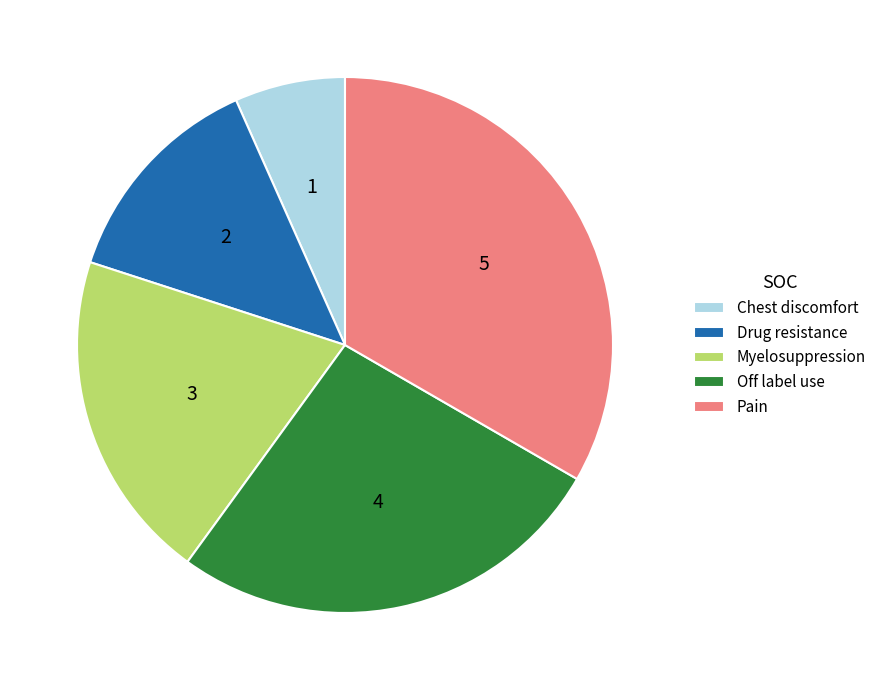

Is Off label use the majority of the pie?

No